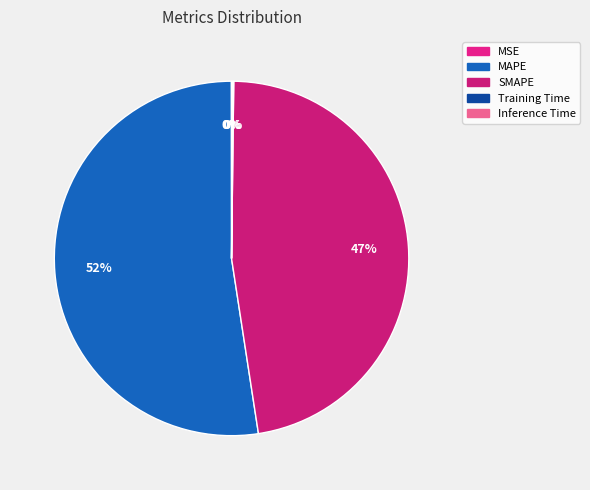

Do MSE and MAPE together represent more than half of the pie?

Yes